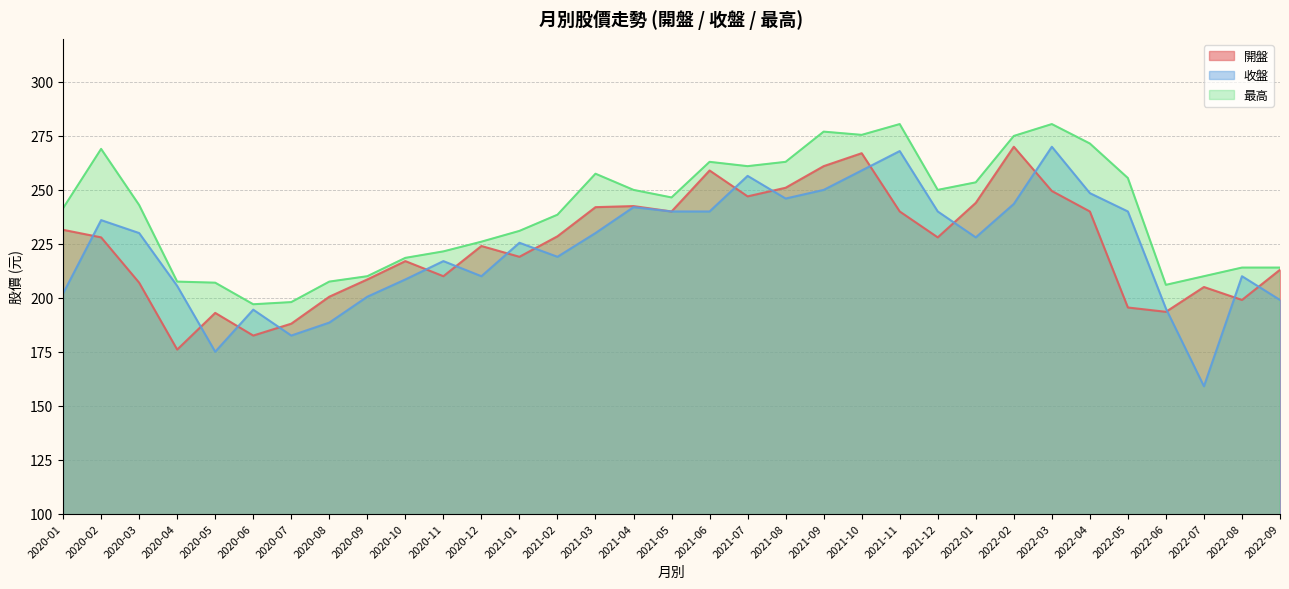

The 最高 series shows 376.9 at 2022-03. True or false?

False